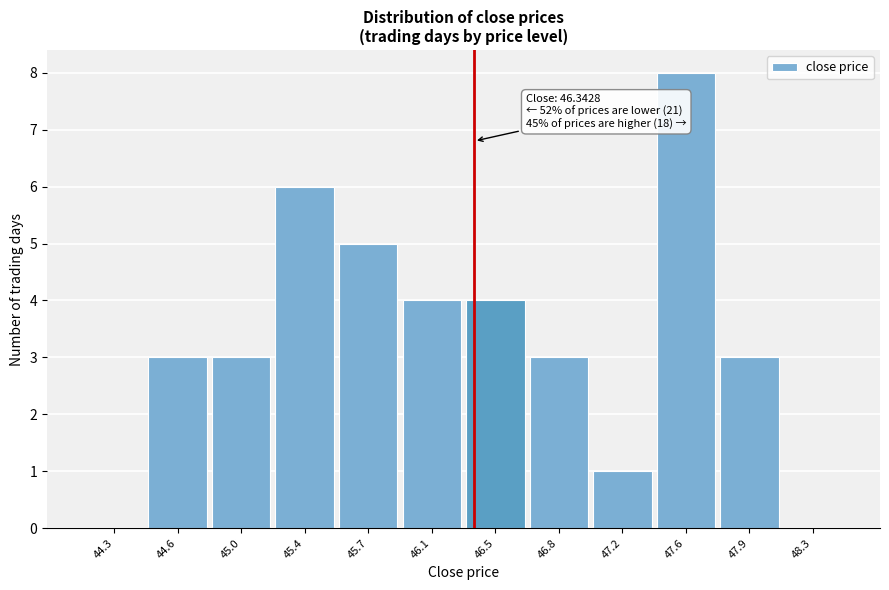

Which range on the x-axis has the tallest bar?

47.40 to 47.75